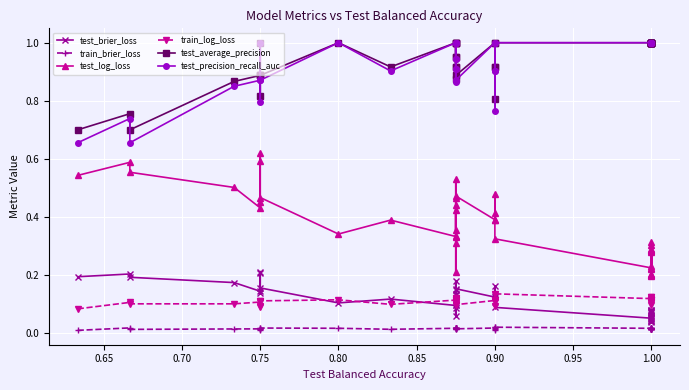

Which series has the widest spread of values?

test_log_loss